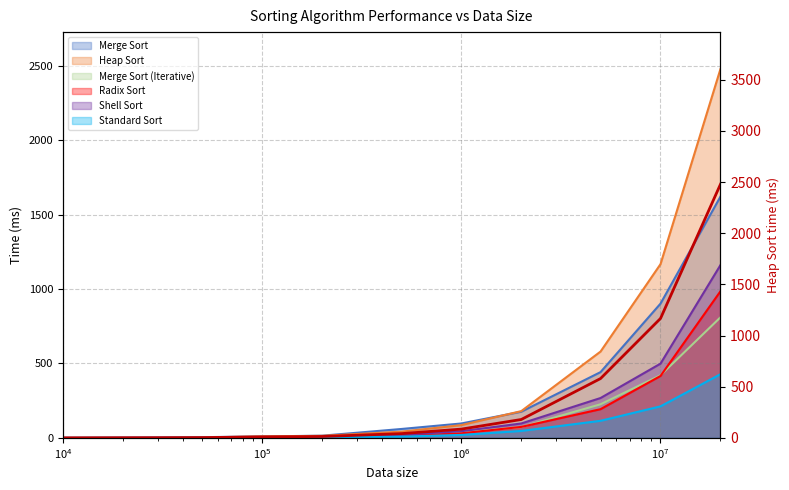

How many data points does each series have?

11